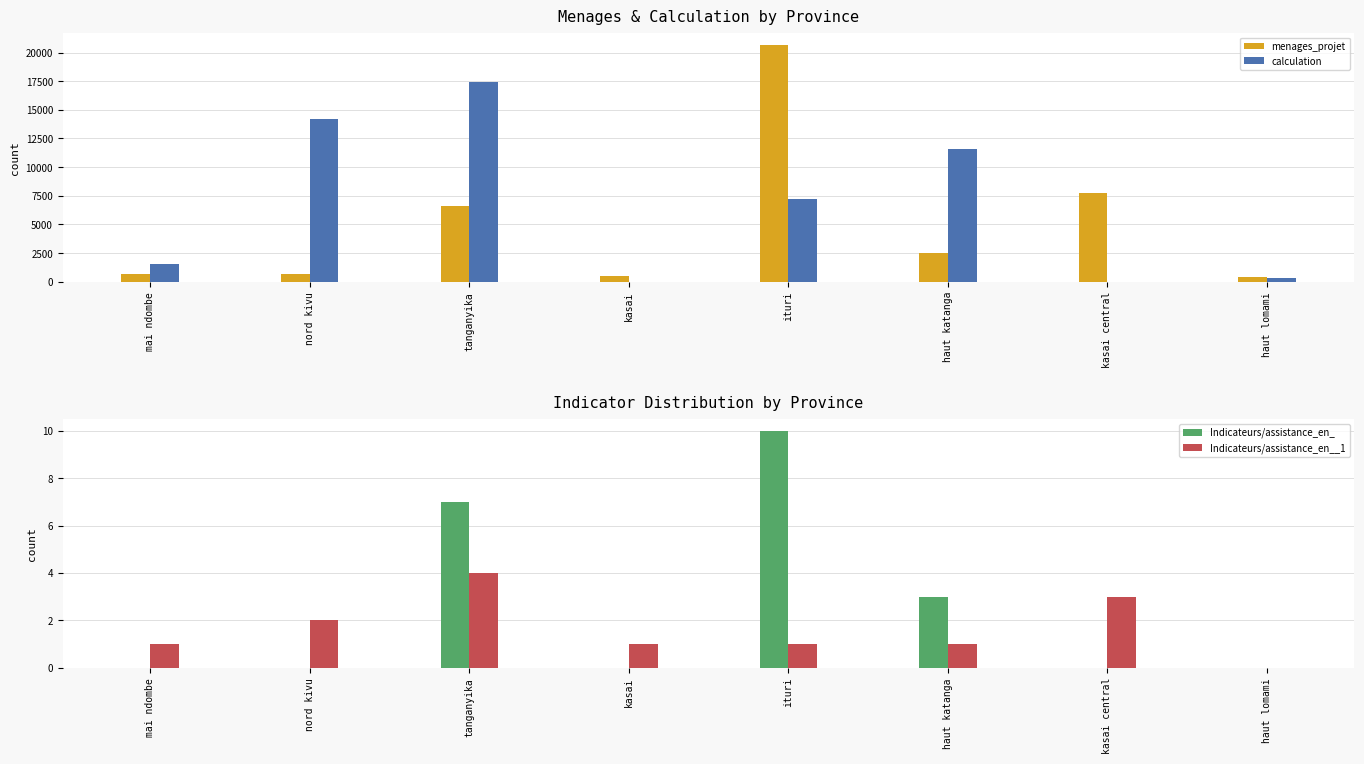

What is the label of the 3rd bar from the left?

tanganyika